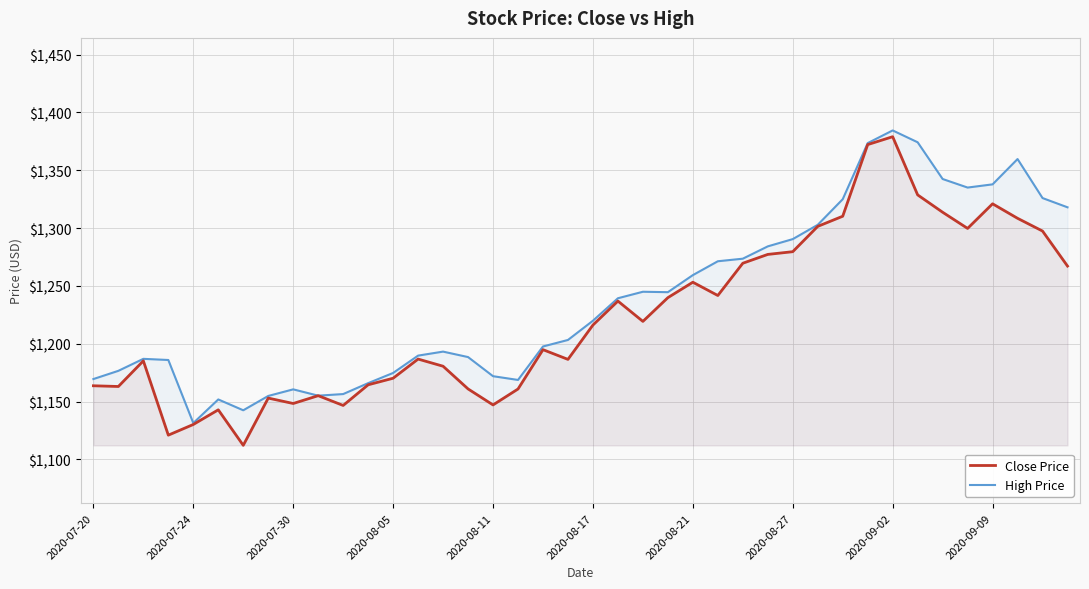

True or false: High Price and Close Price intersect in this chart.

False